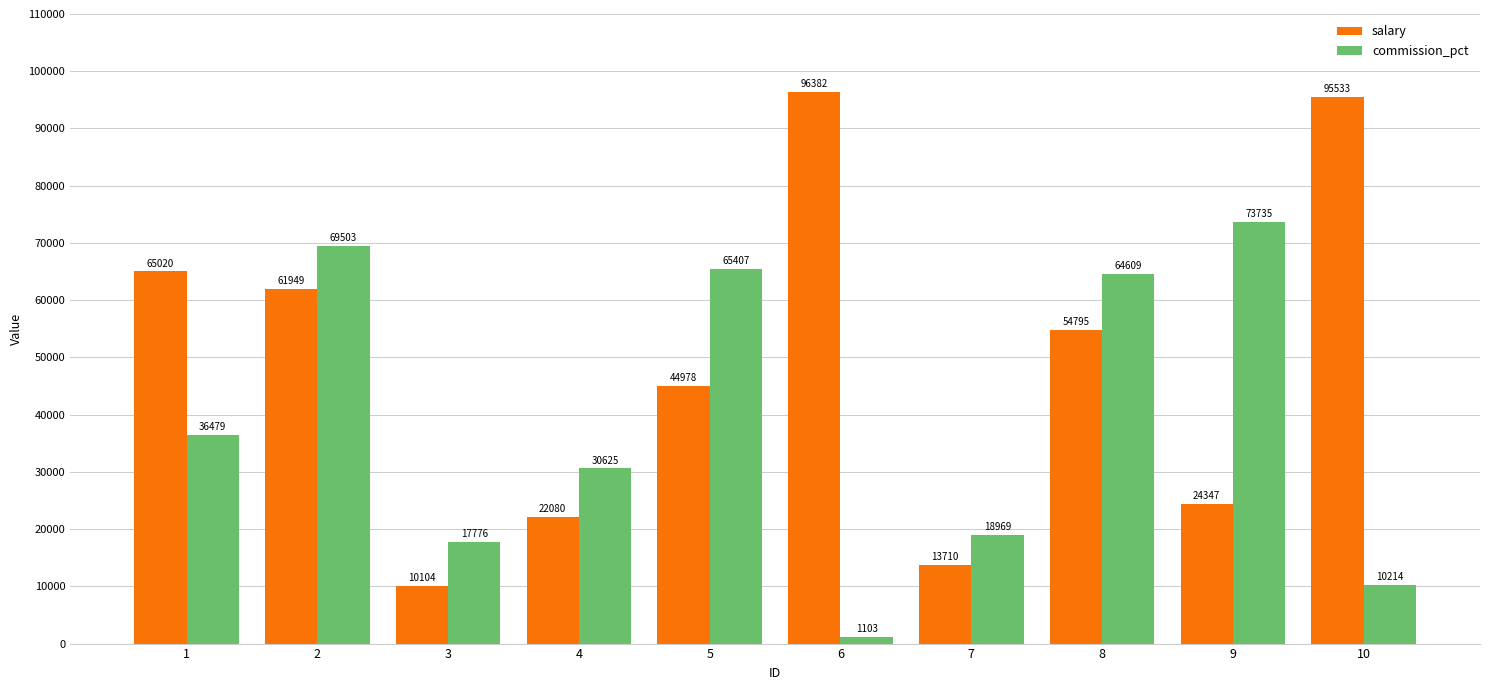

What is the value of the commission_pct bar at the 7th from the left?

18969